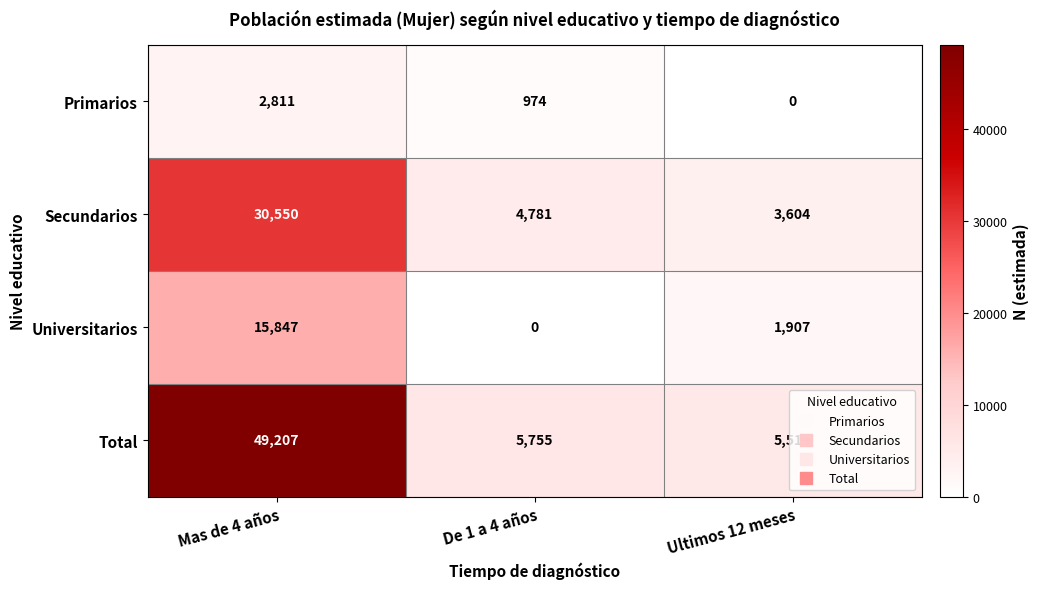

Between Mas de 4 años and Ultimos 12 meses, which series saw the biggest shift?

Total